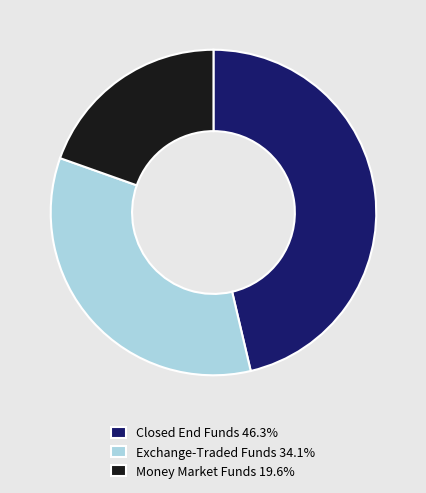

Is the sum of Money Market Funds 19.6% and Closed End Funds 46.3% greater than half?

Yes